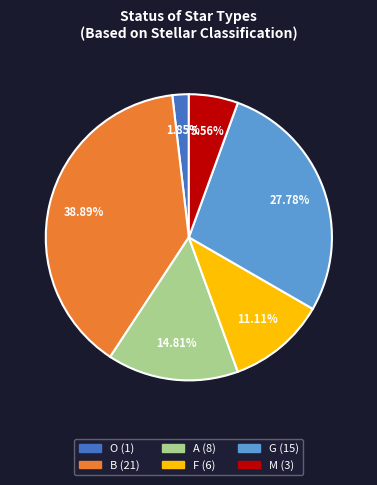

Is the sum of B and M greater than half?

No